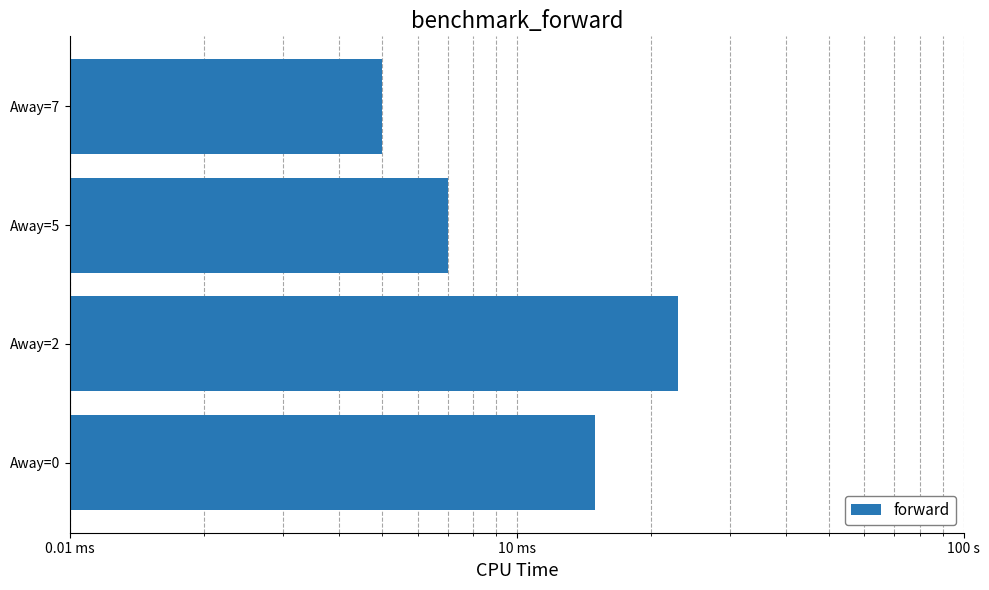

True or false: the data shows 22 at Away=0.

False